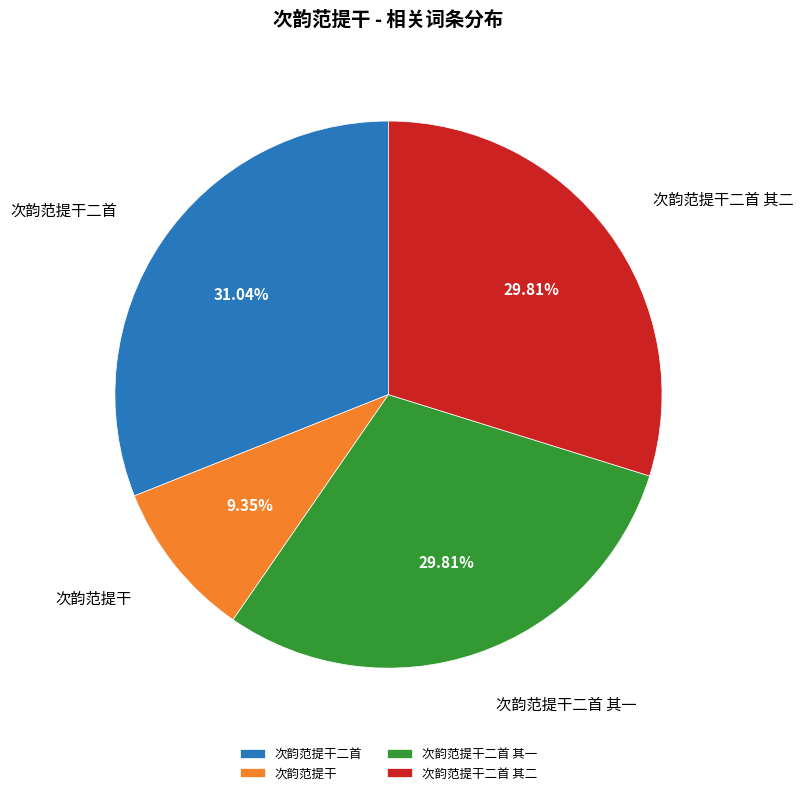

Does any single category account for the majority?

No